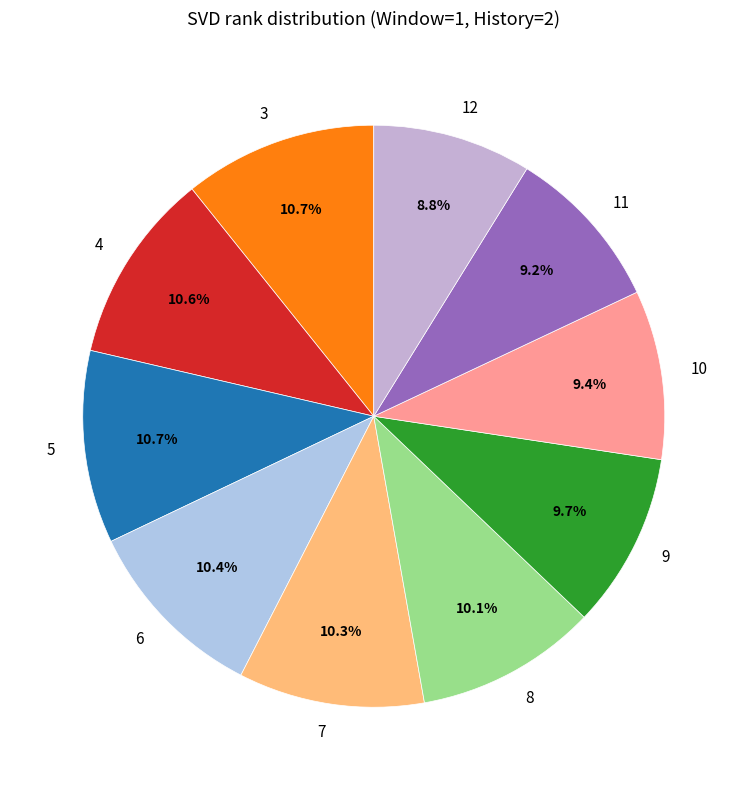

Is it true that 7 is 10% of the pie?

True